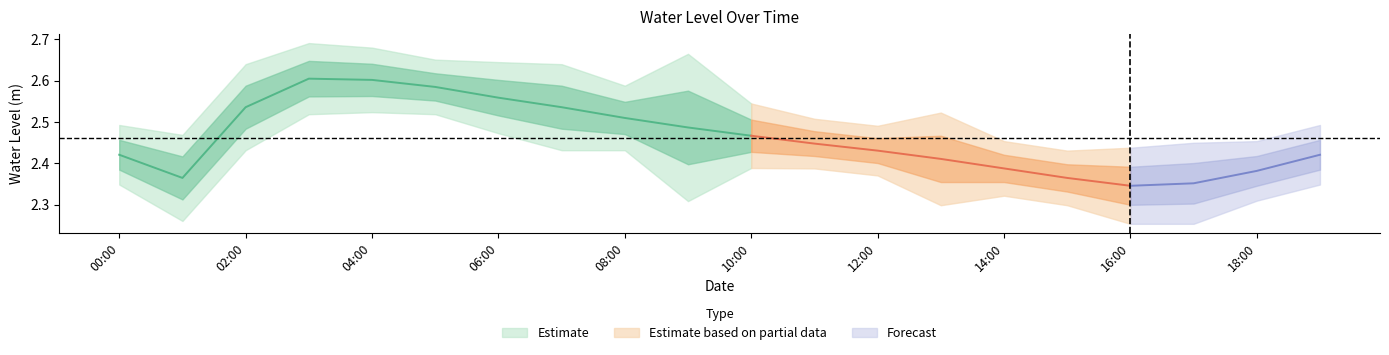

Which label corresponds to the largest value in the chart?

3